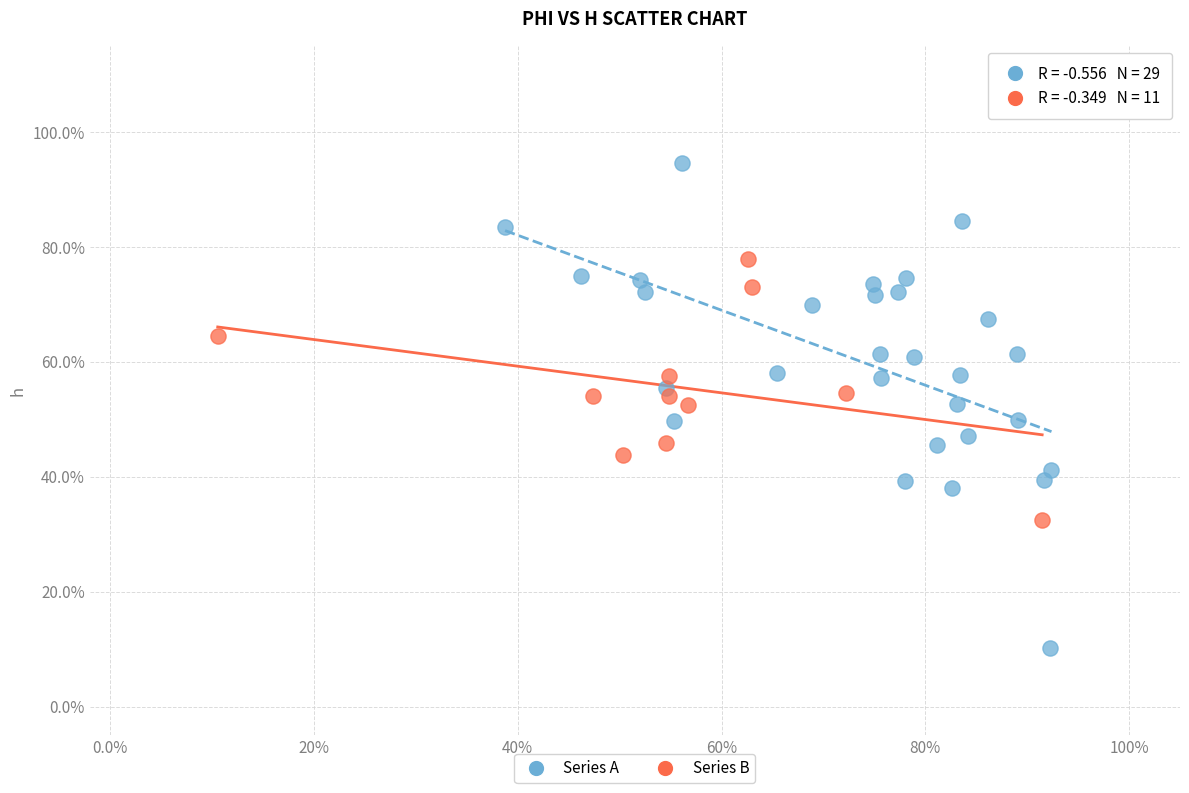

Which series contains the highest Y value?

Series A